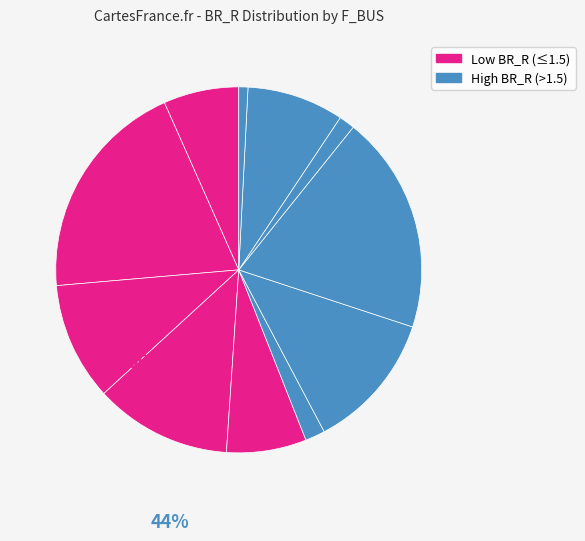

Which slice is the smallest?

10